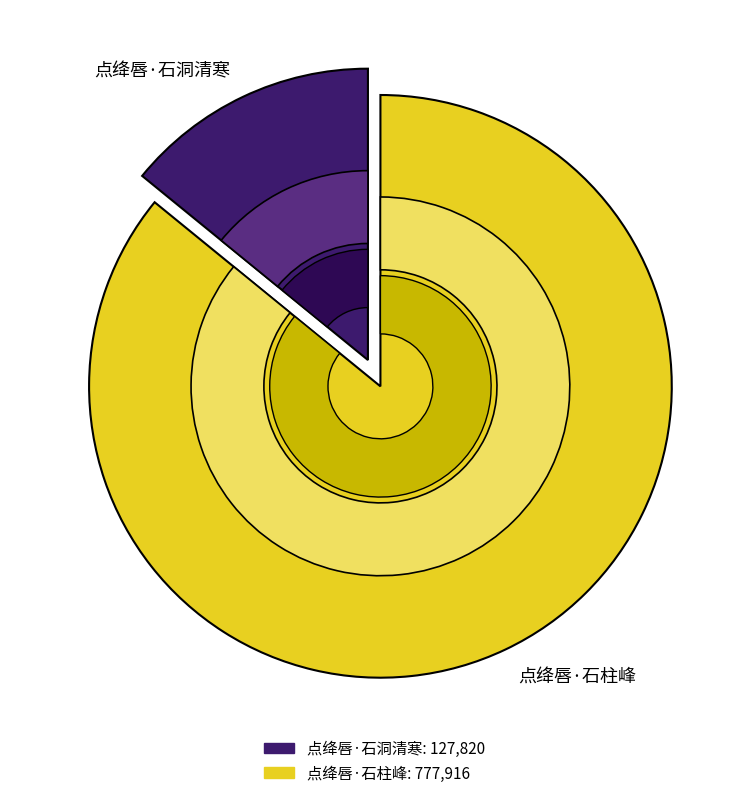

True or false: 点绛唇·石柱峰 accounts for 73% of the total.

False